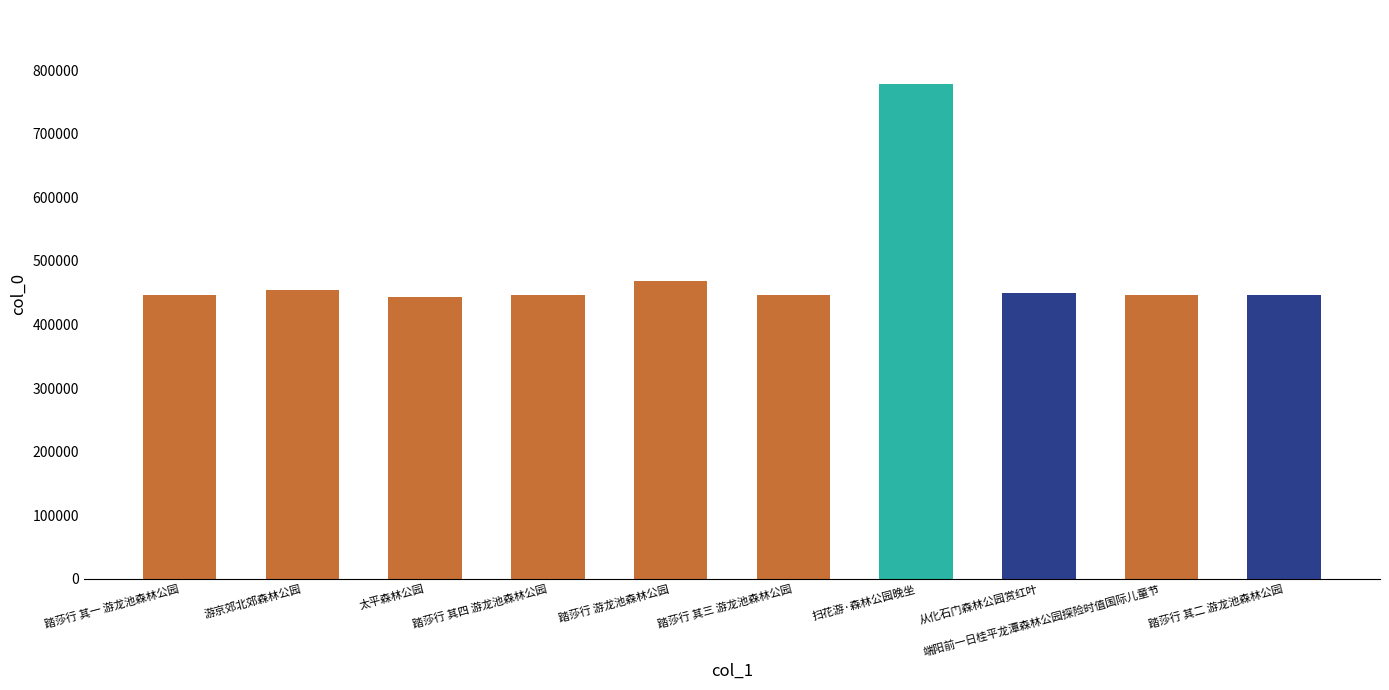

Does the chart contain stacked bars?

No